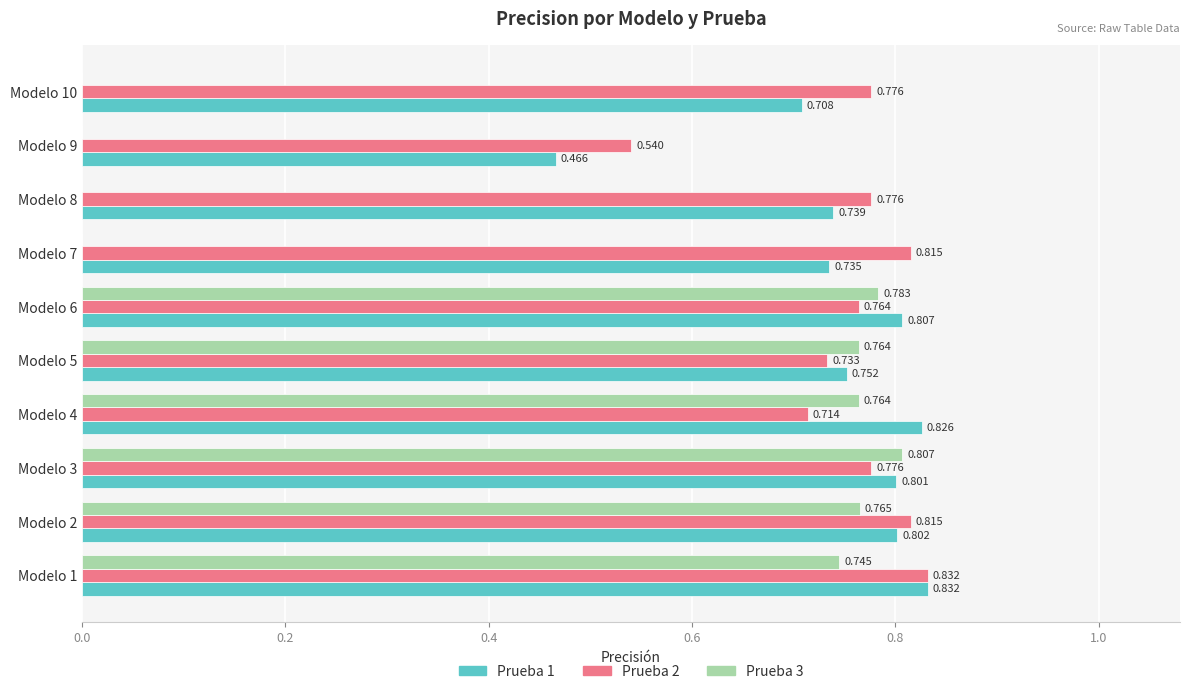

Is the value of Prueba 1 at Modelo 8 greater than the value of Prueba 3 at Modelo 2?

No